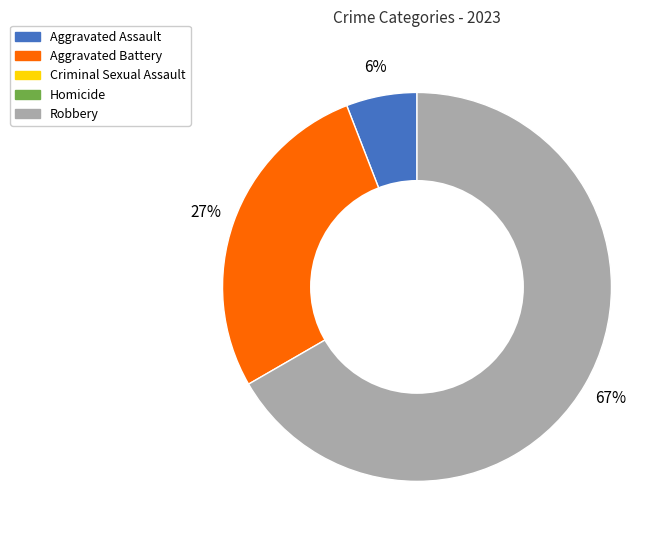

Is there a majority slice in this chart?

Yes